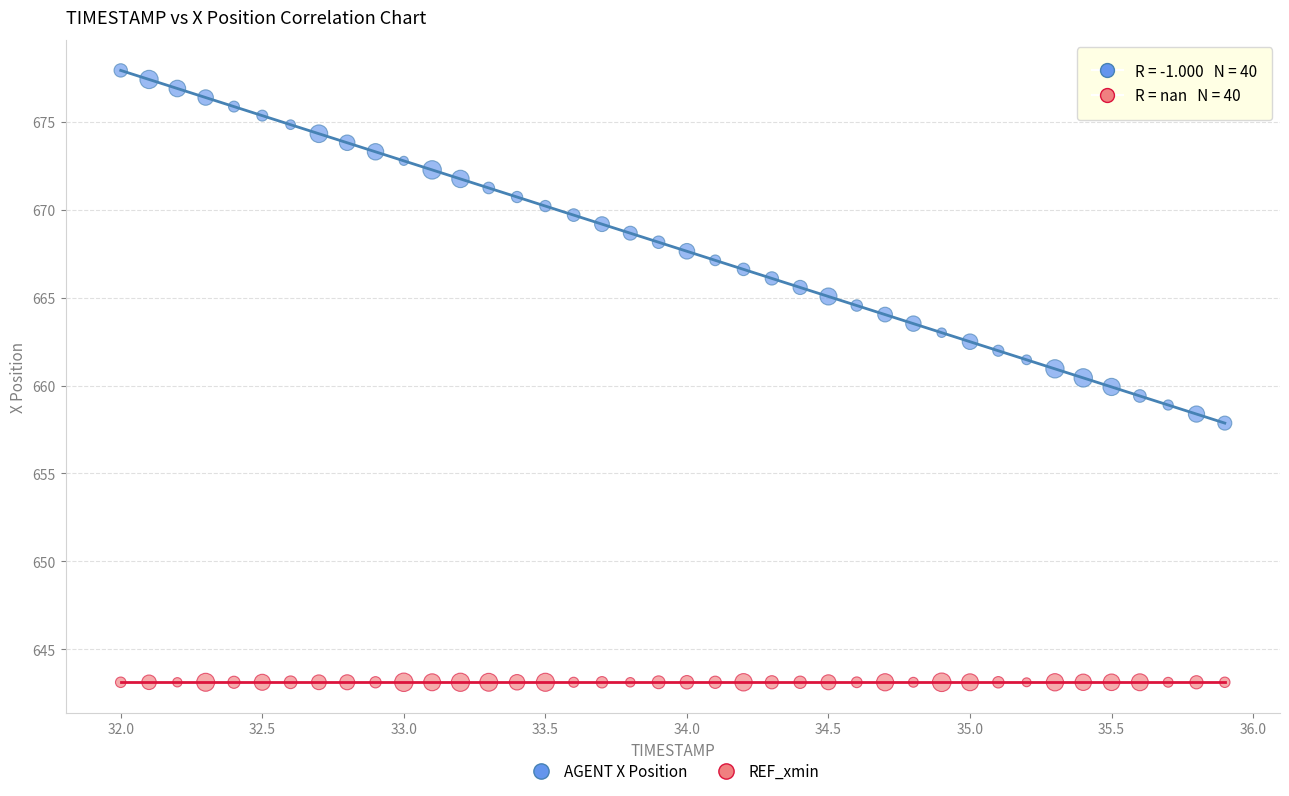

Which series contains the highest Y value?

AGENT X Position